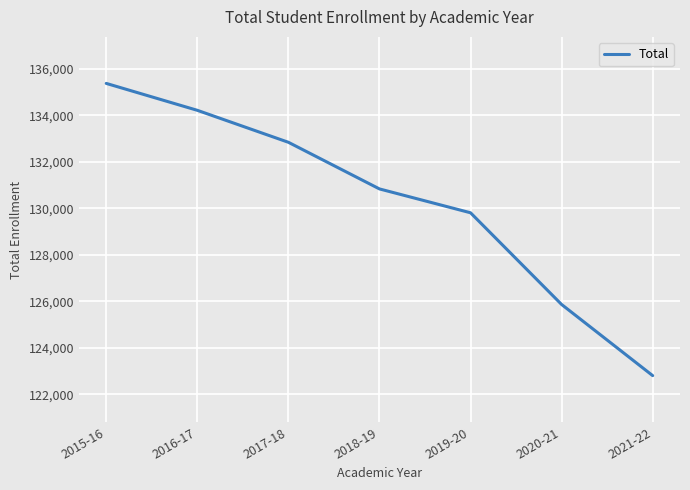

Rank the categories by value from lowest to highest.

2021-22, 2020-21, 2019-20, 2018-19, 2017-18, 2016-17, 2015-16